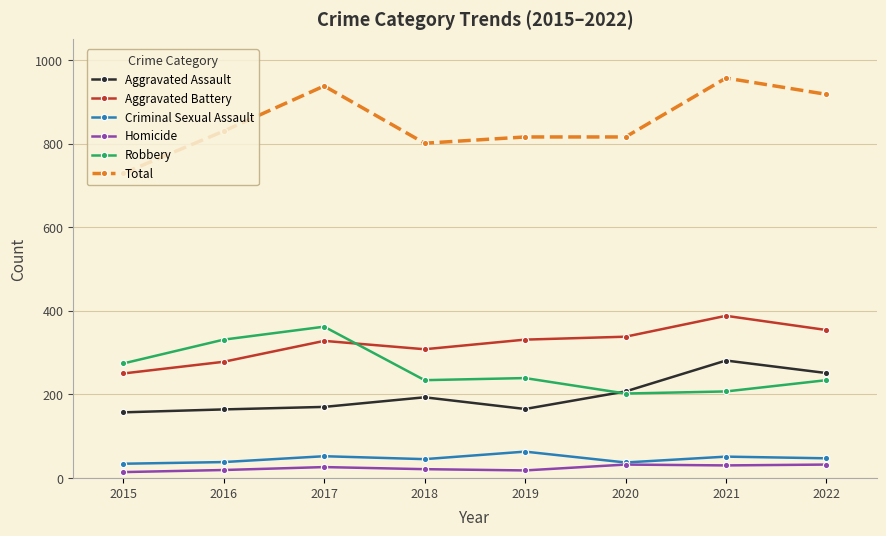

At which category does Aggravated Battery reach its first local valley?

2018